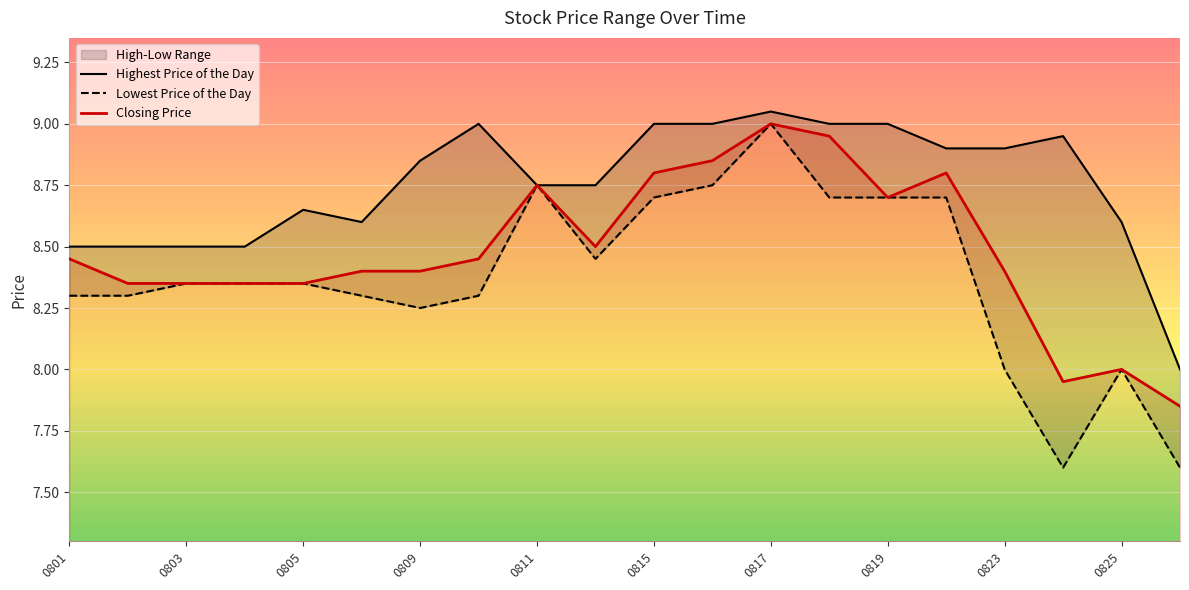

How many categories are shown in the chart?

20